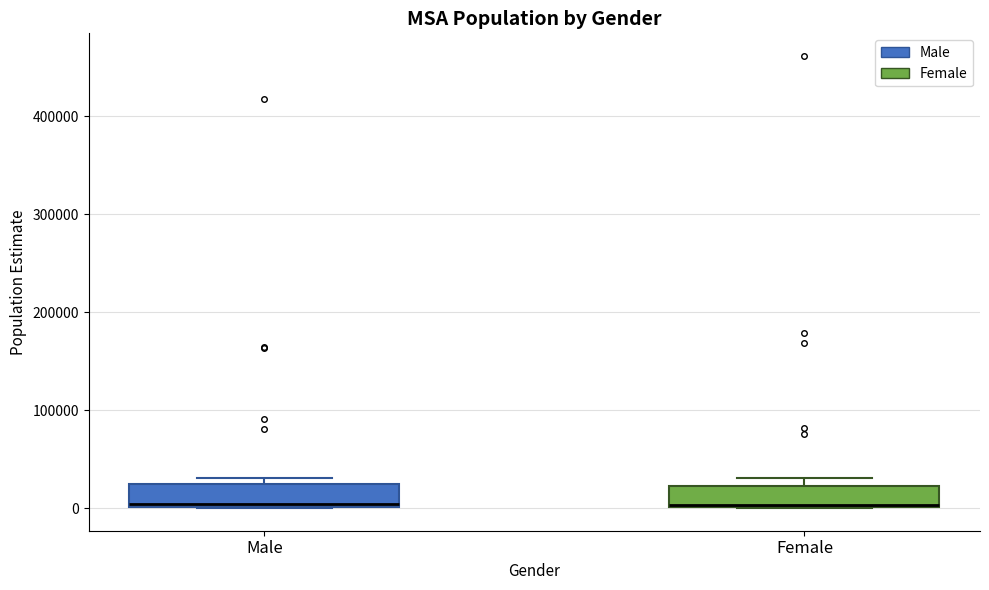

Where is the lower edge of the box for Male on the y-axis? The values are not printed on the chart, so give them approximately, as read against the axis.

0